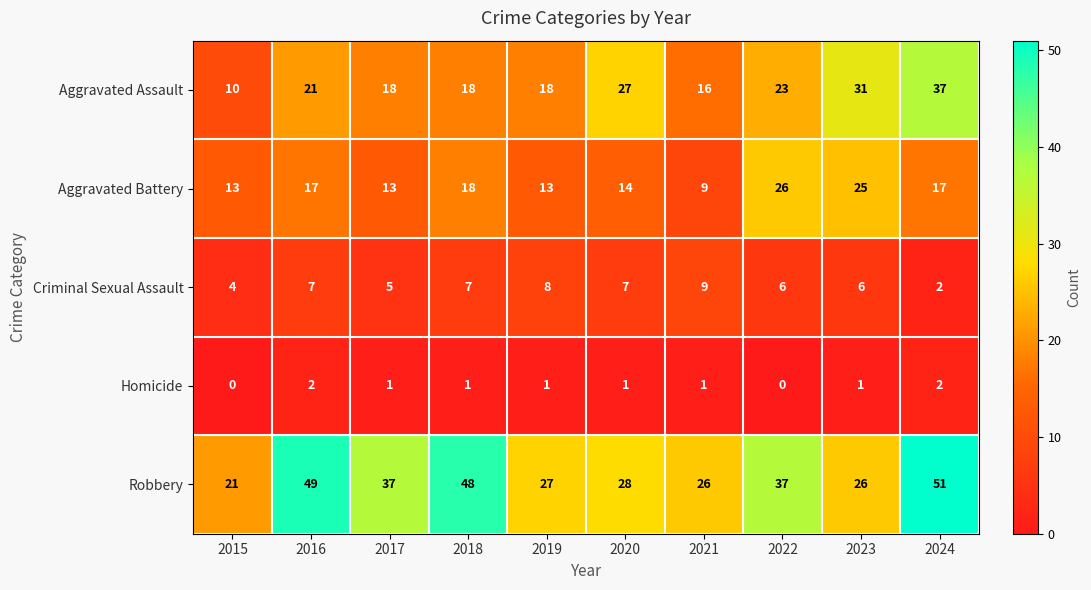

Rank the series at 2020 from highest to lowest value.

Robbery, Aggravated Assault, Aggravated Battery, Criminal Sexual Assault, Homicide